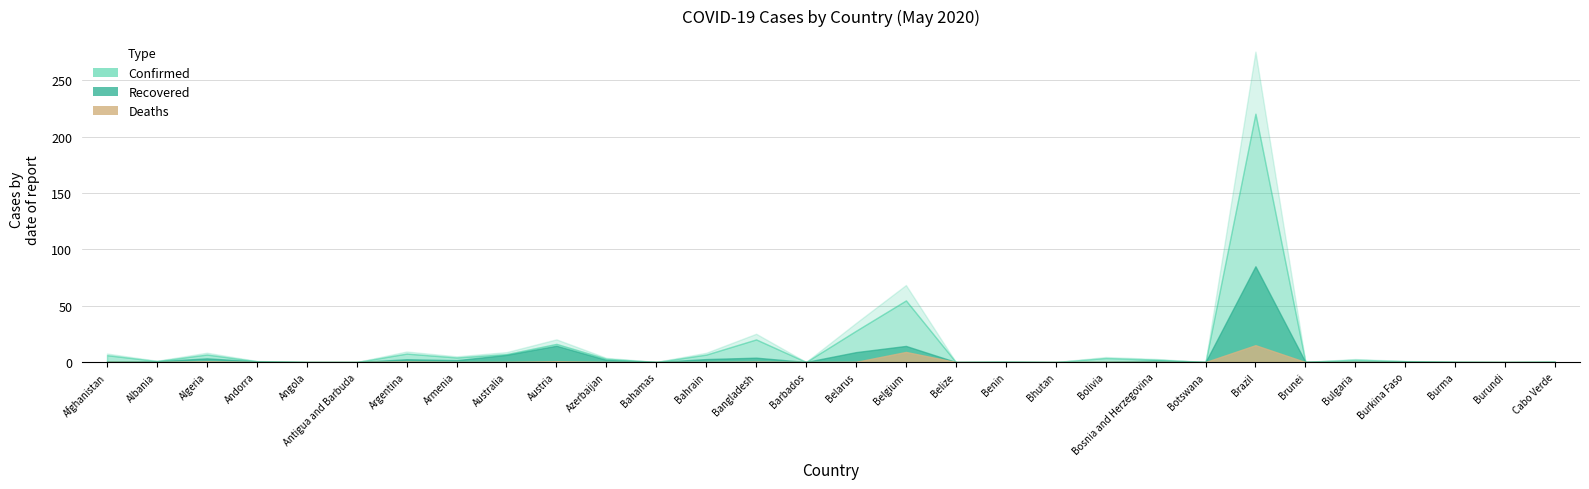

The Deaths series shows 1 at Brunei. True or false?

True